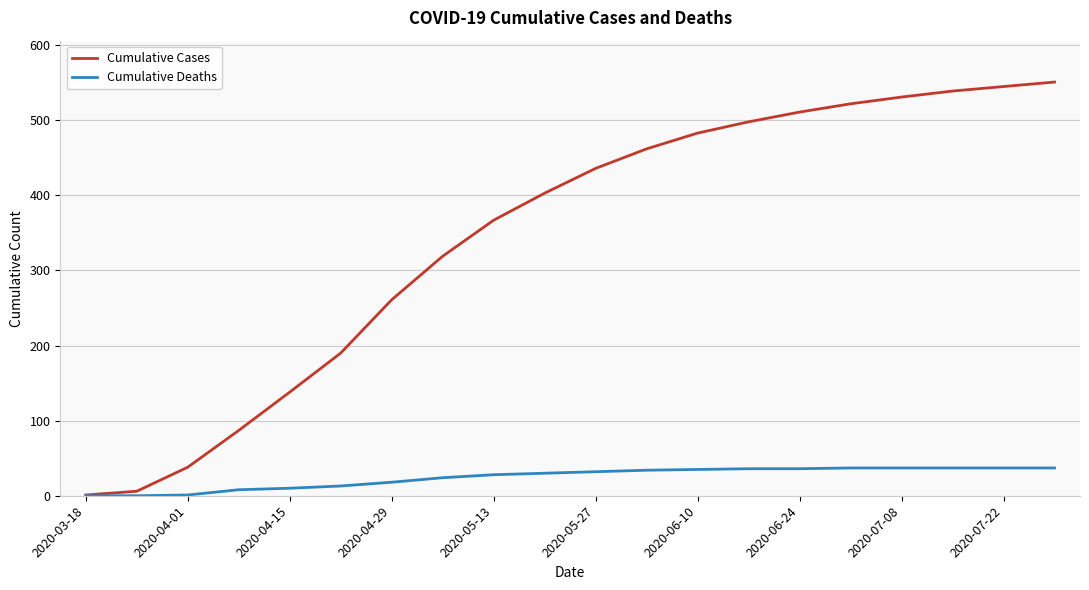

Rank the series by their maximum value, from lowest to highest.

Cumulative Deaths, Cumulative Cases